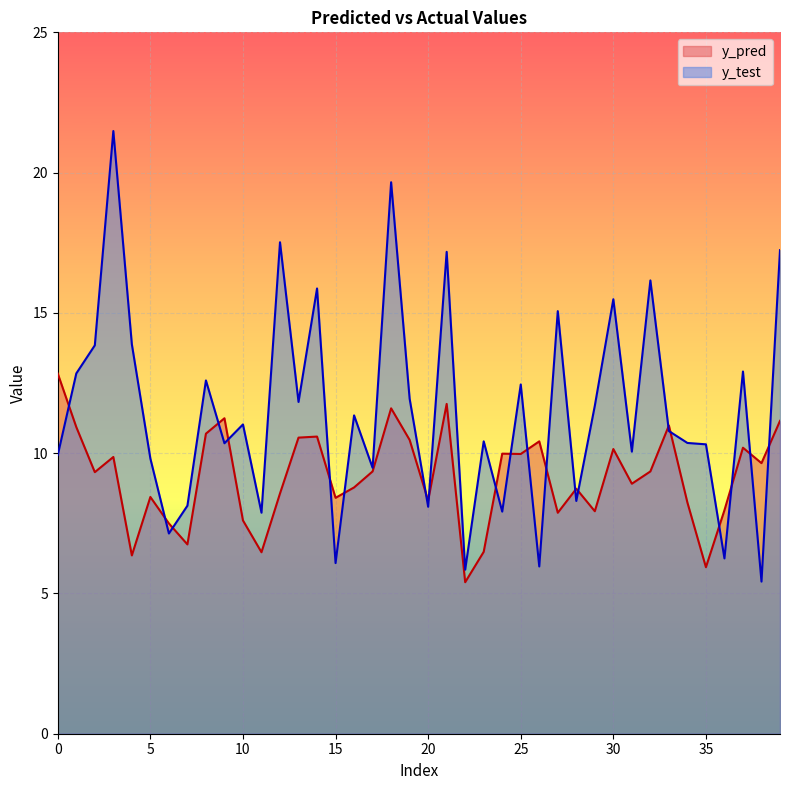

Which series has the largest total across all categories?

y_test